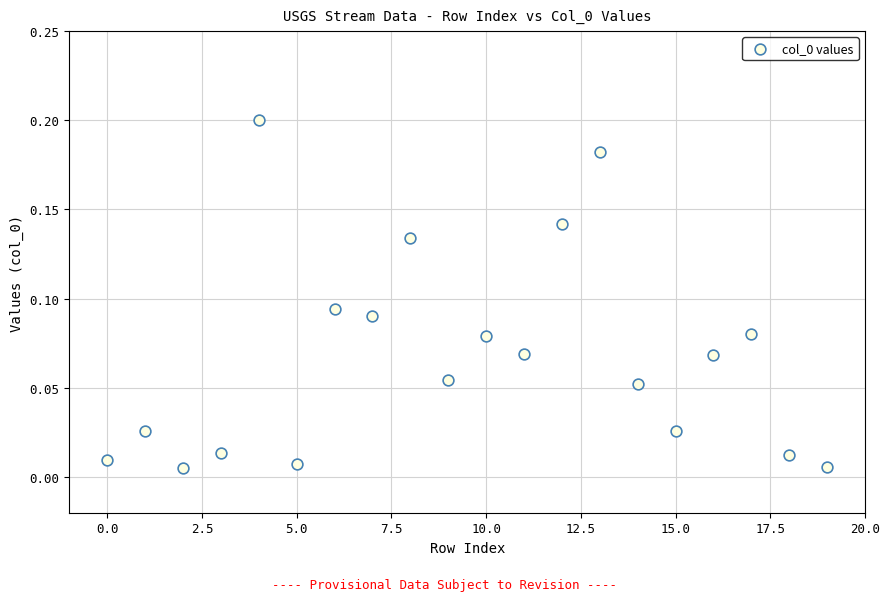

Count the number of points in this scatter plot.

20